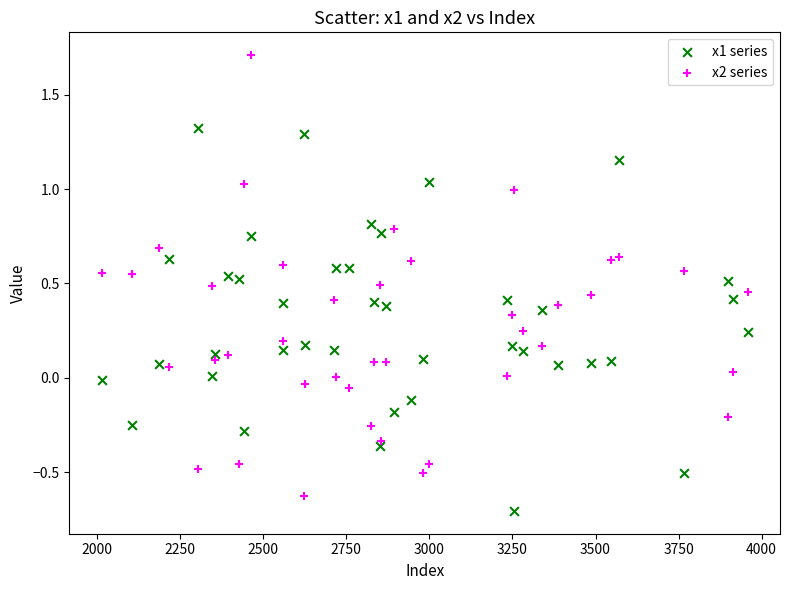

Which series contains the highest Y value?

x2 series